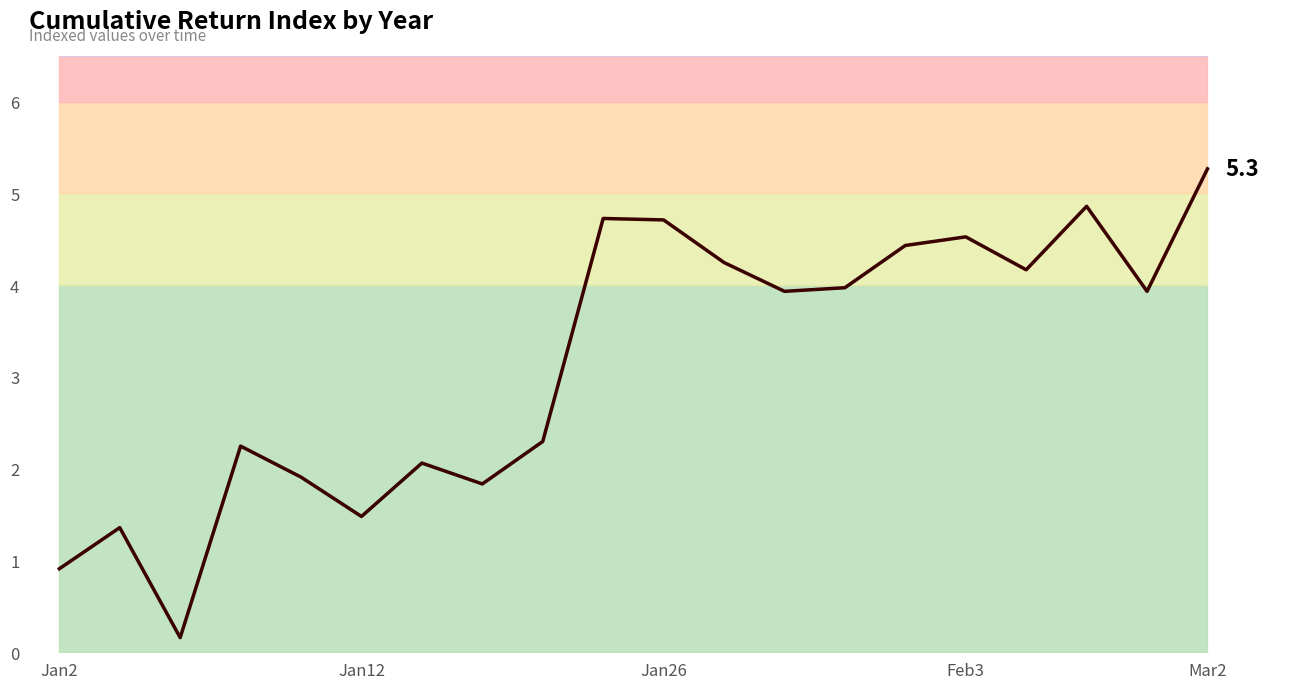

Which has a higher value, 6 or Feb3?

Feb3